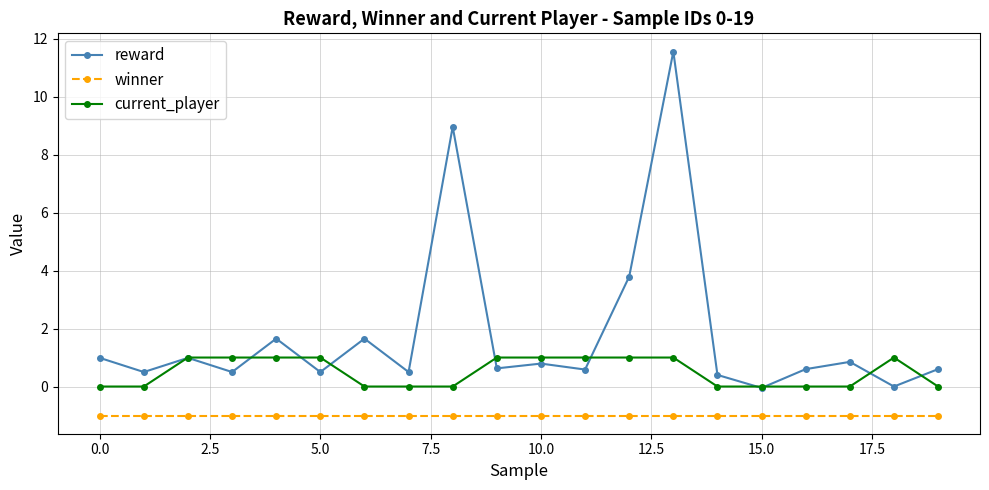

Which series has the widest spread of values?

reward